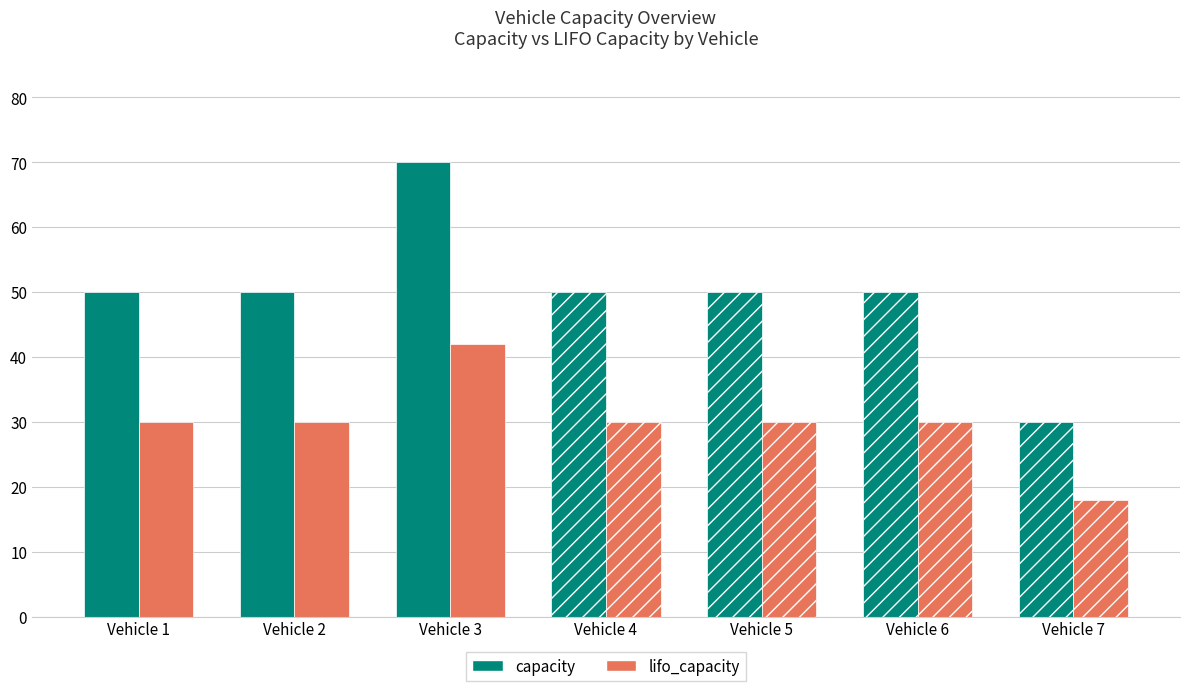

Rank the categories by lifo_capacity value from highest to lowest.

Vehicle 3, Vehicle 1, Vehicle 2, Vehicle 4, Vehicle 5, Vehicle 6, Vehicle 7